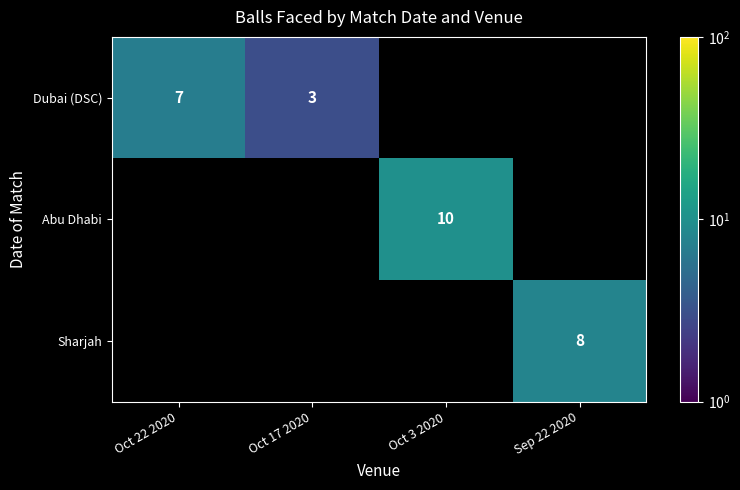

At how many categories does at least one series exceed 1?

4